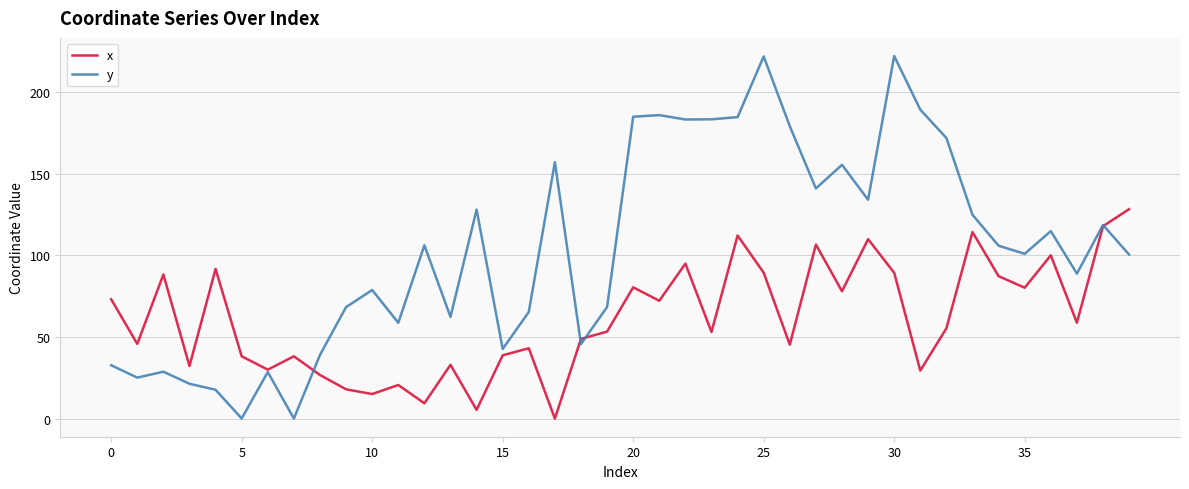

Rank the series by their maximum value, from lowest to highest.

x, y